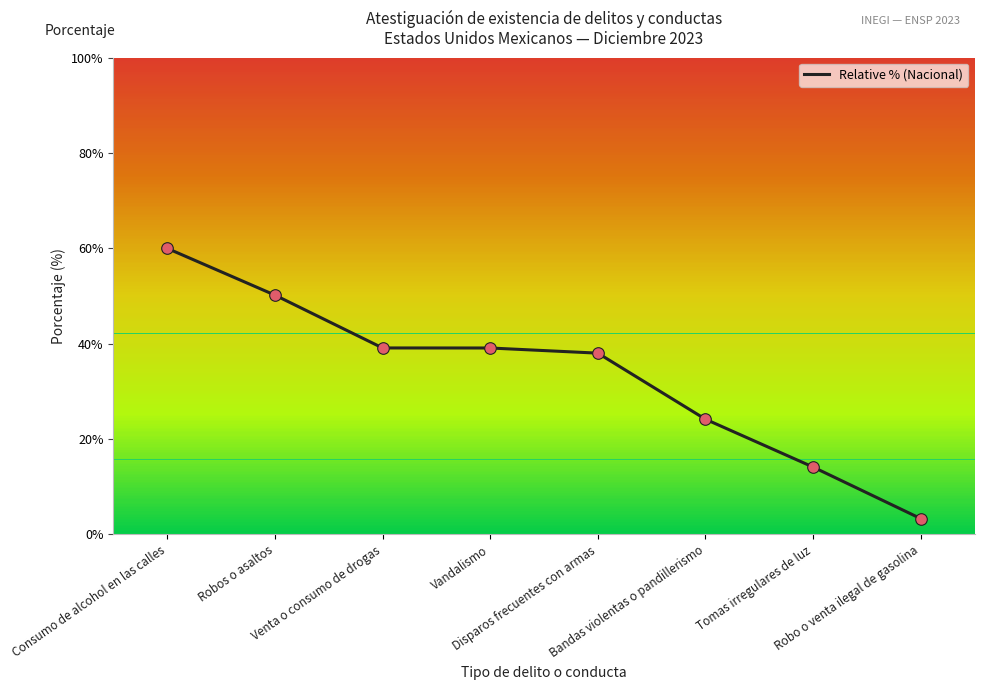

What is the change in value from Consumo de alcohol en las calles to Disparos frecuentes con armas?

-22.0